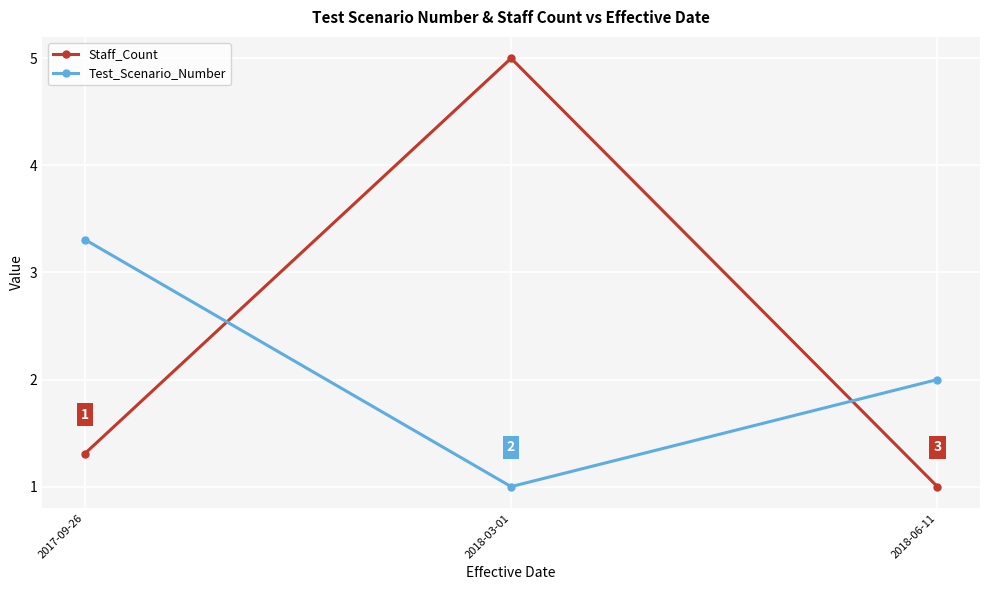

List the series in order of their overall mean, highest first.

Staff_Count, Test_Scenario_Number